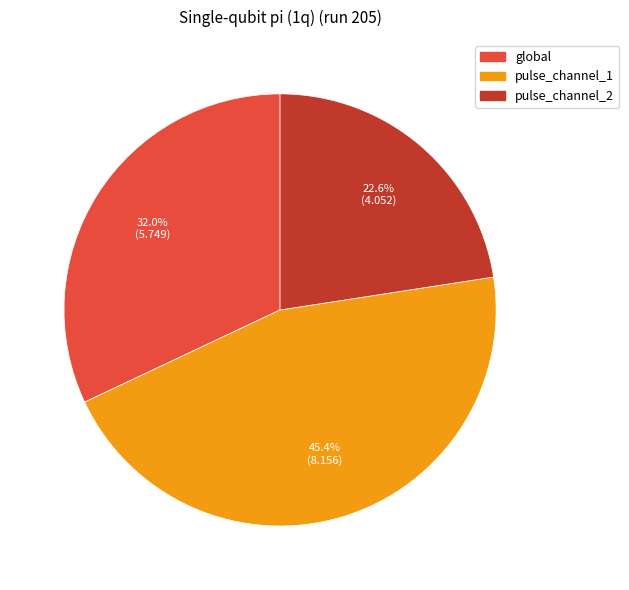

Between pulse_channel_1 and pulse_channel_2, which is larger?

pulse_channel_1